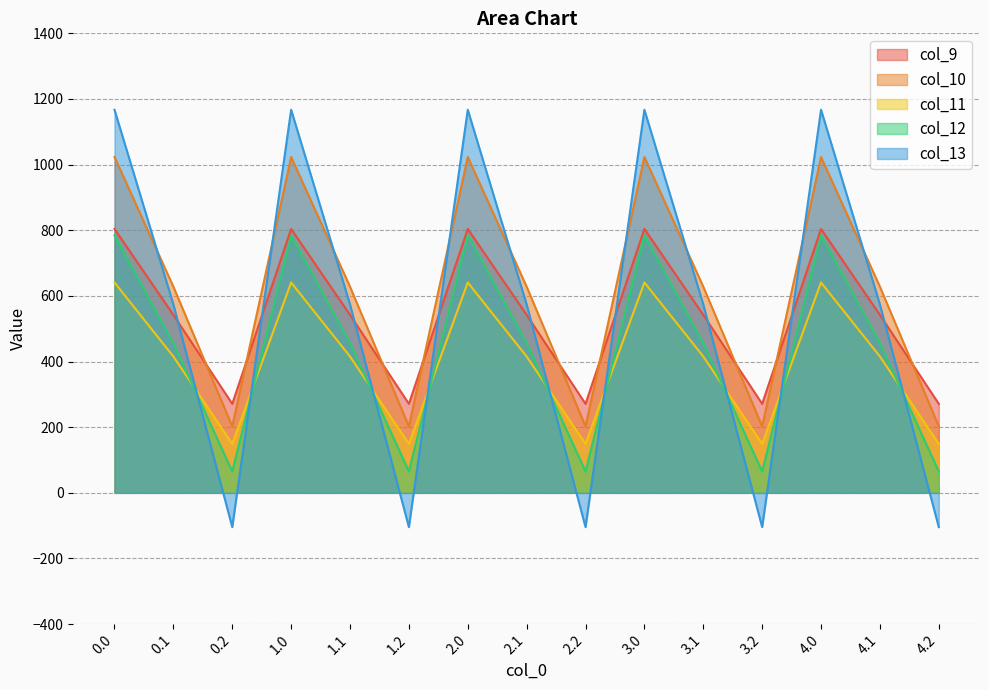

True or false: col_13 has more than 2 points higher than both neighbors.

True